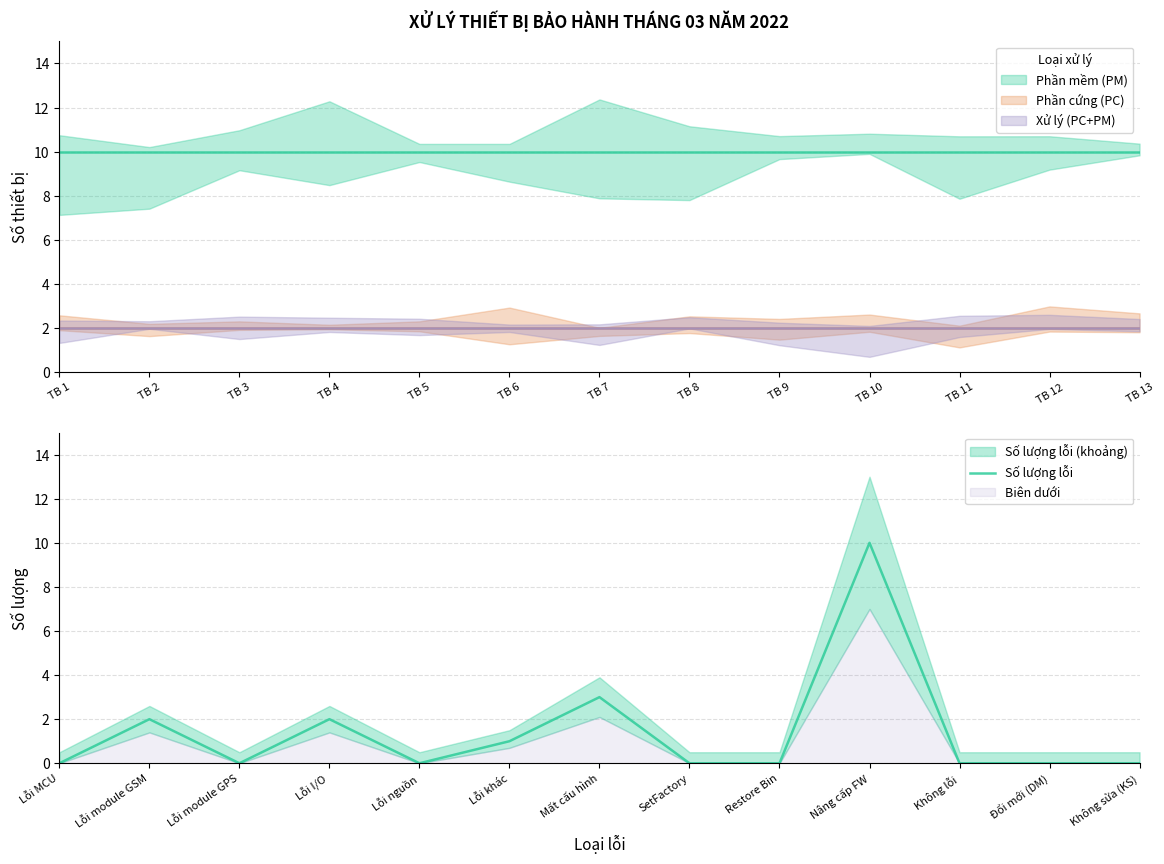

Where is Số lượng lỗi nearest to the value 5?

Mất cấu hình